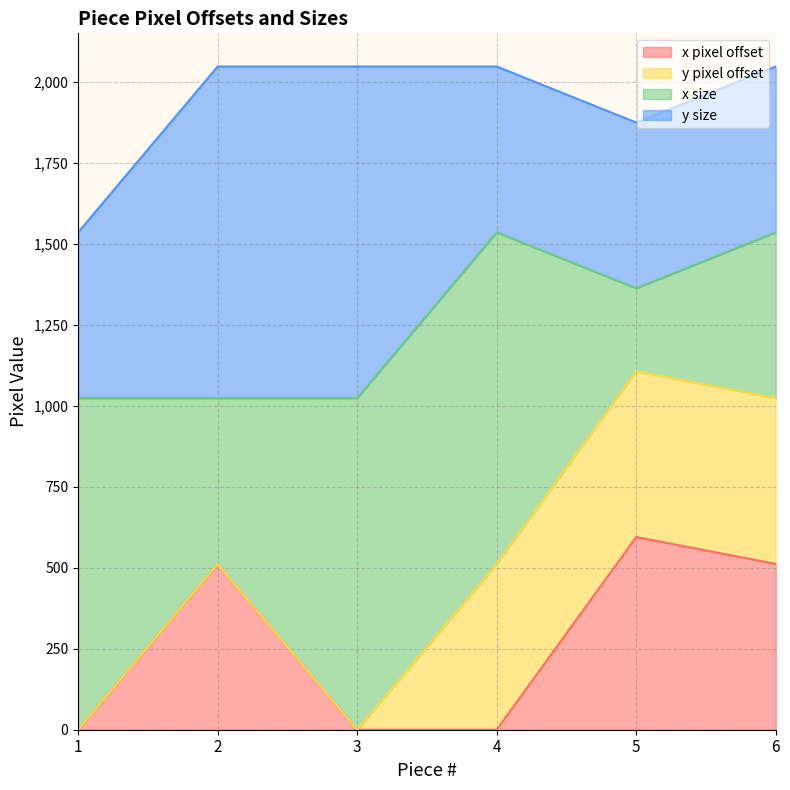

Rank the categories by x size value from highest to lowest.

1, 3, 4, 2, 6, 5